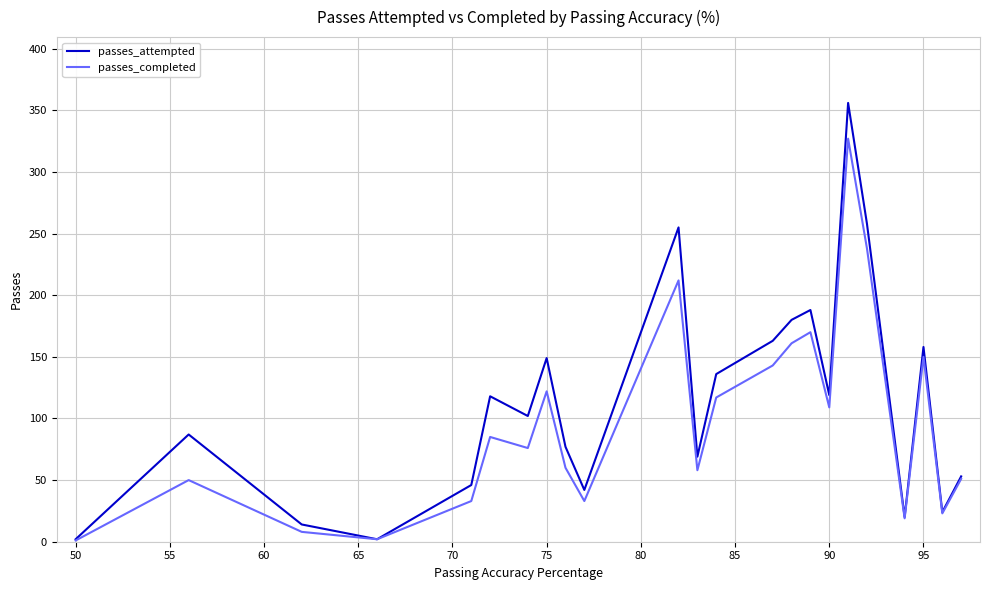

Which series has the largest range (max minus min)?

passes_attempted